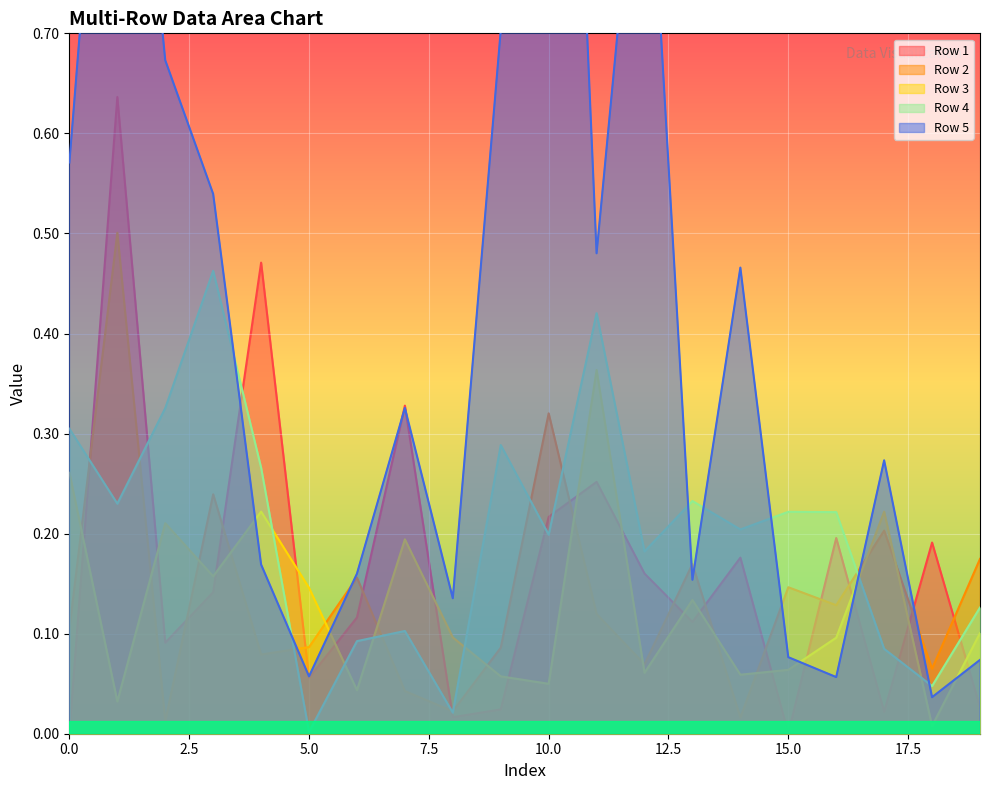

Rank the categories by Row 3 value from lowest to highest.

18, 1, 6, 10, 9, 14, 12, 15, 16, 8, 19, 13, 5, 3, 7, 2, 17, 4, 0, 11